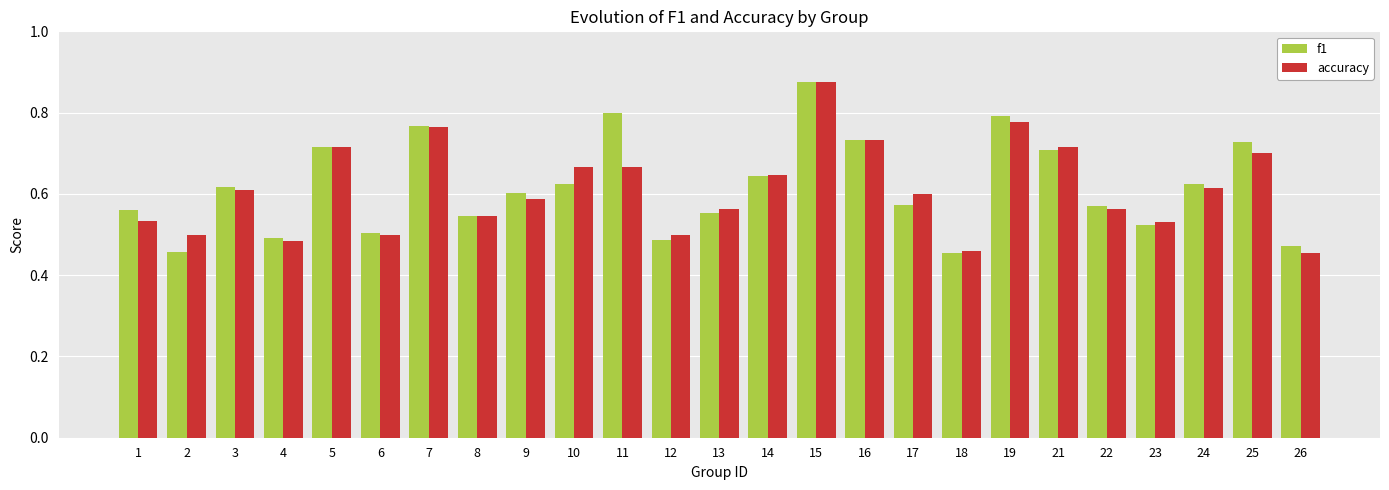

Which series changed the most between 4 and 17?

accuracy